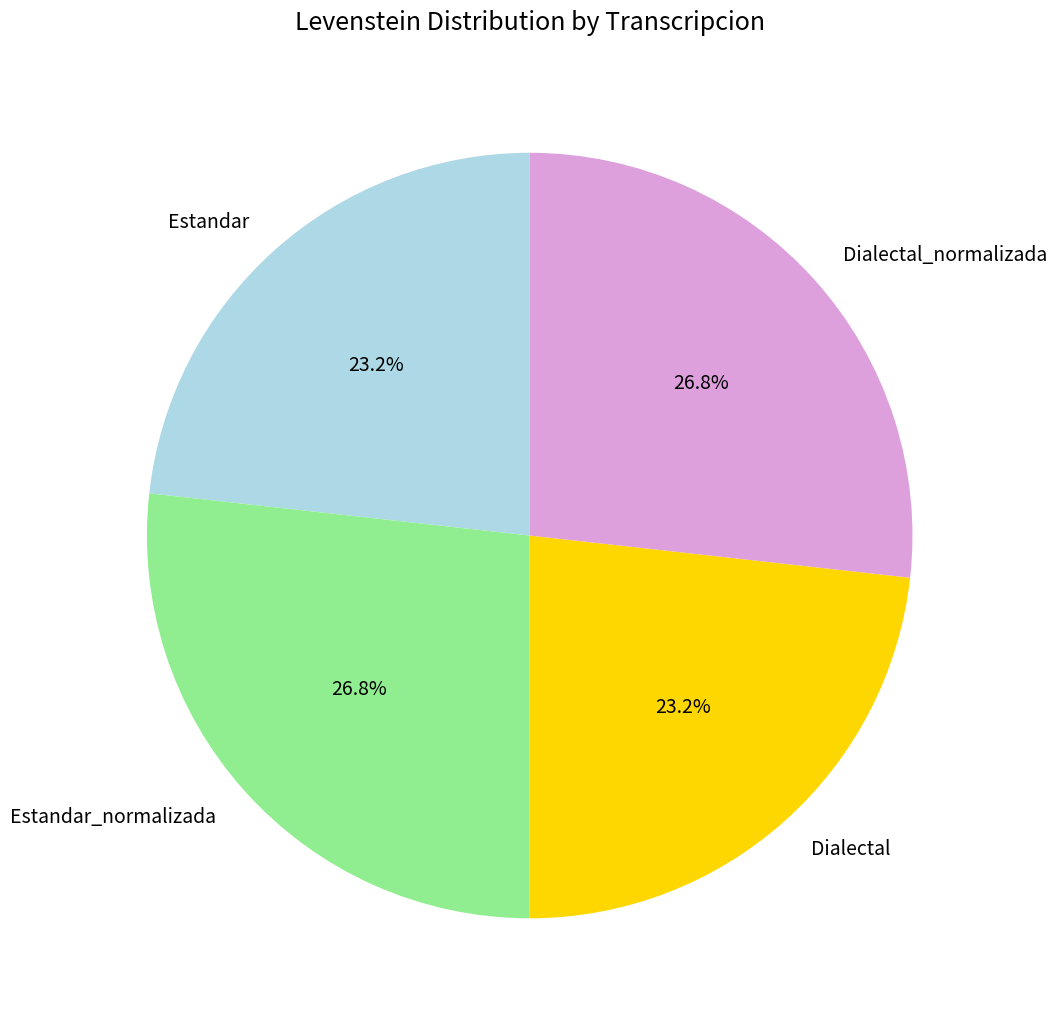

Is there any slice that represents more than half of the pie?

No